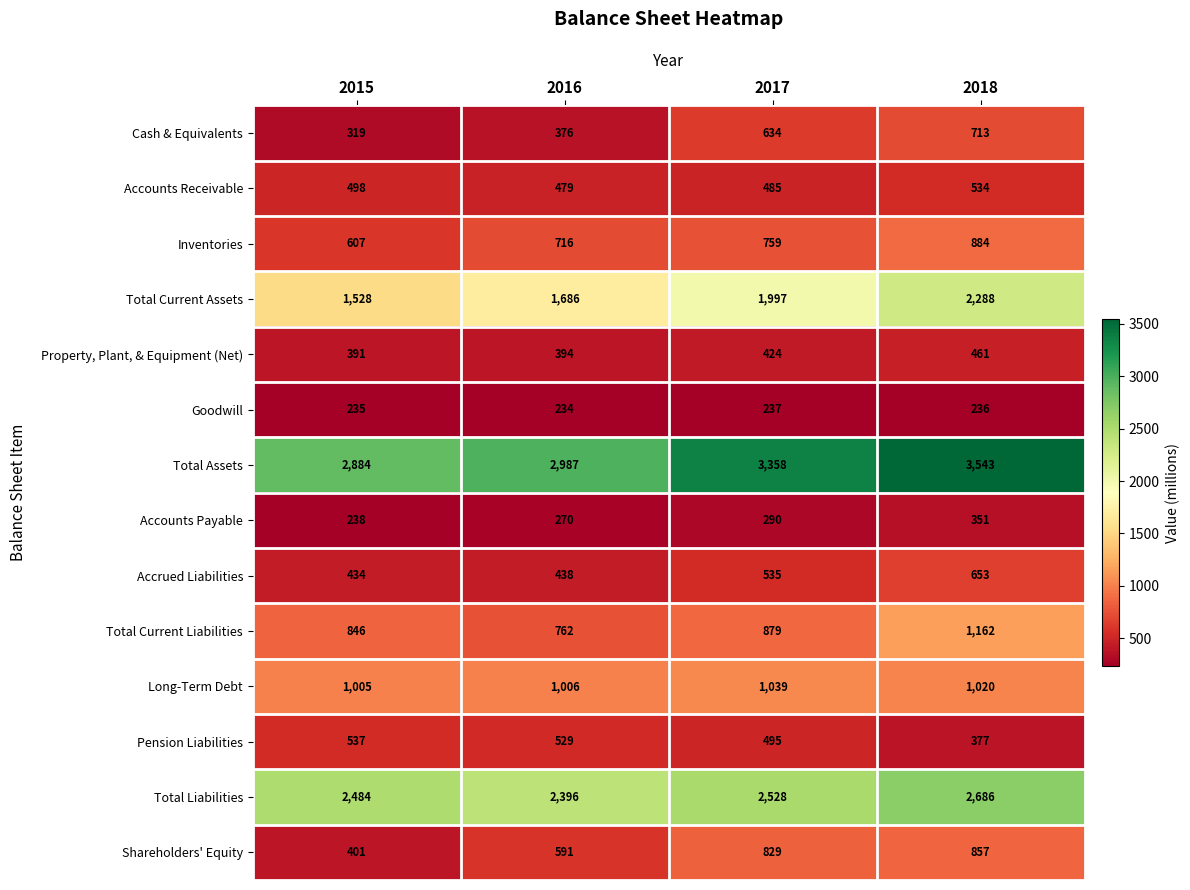

What value does the Total Current Assets series have at 2016, to the nearest 50?

1700